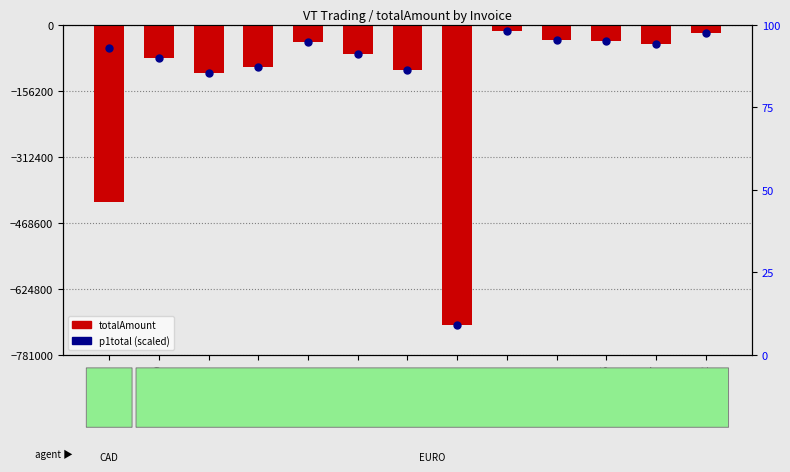

Which series contains the lowest Y value?

totalAmount (negated)